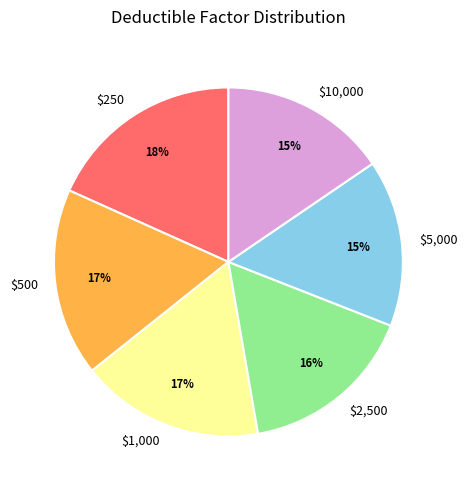

What percentage is the $500 slice, to the nearest percent?

17%